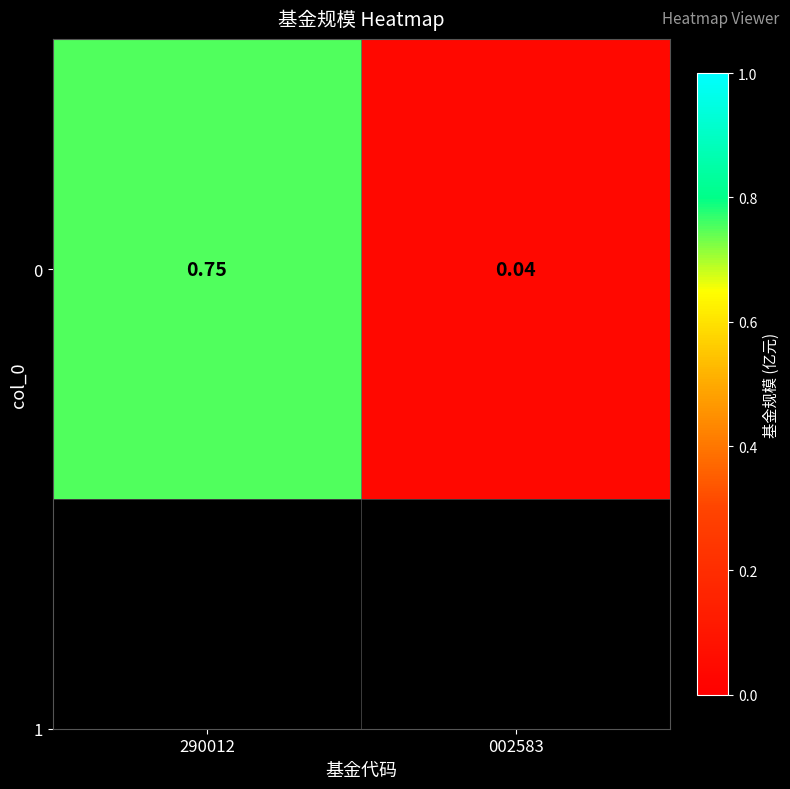

Rank the categories by value from highest to lowest.

290012, 002583